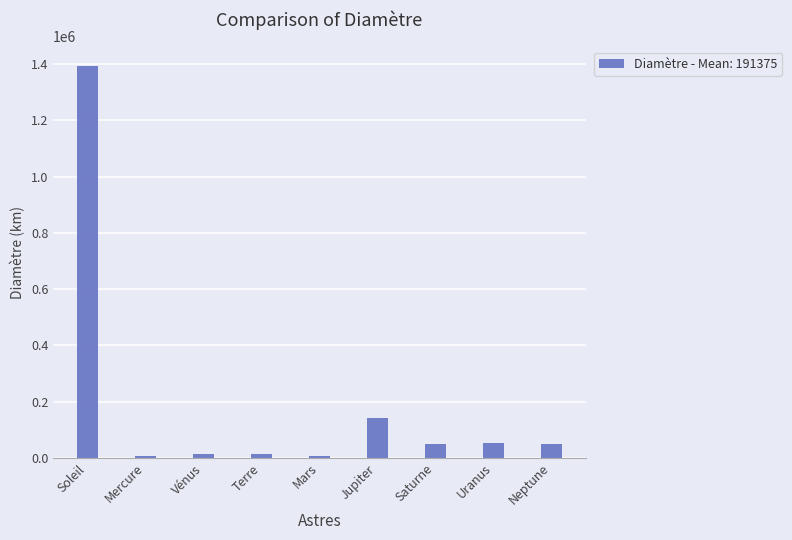

What position from the right is Jupiter?

4